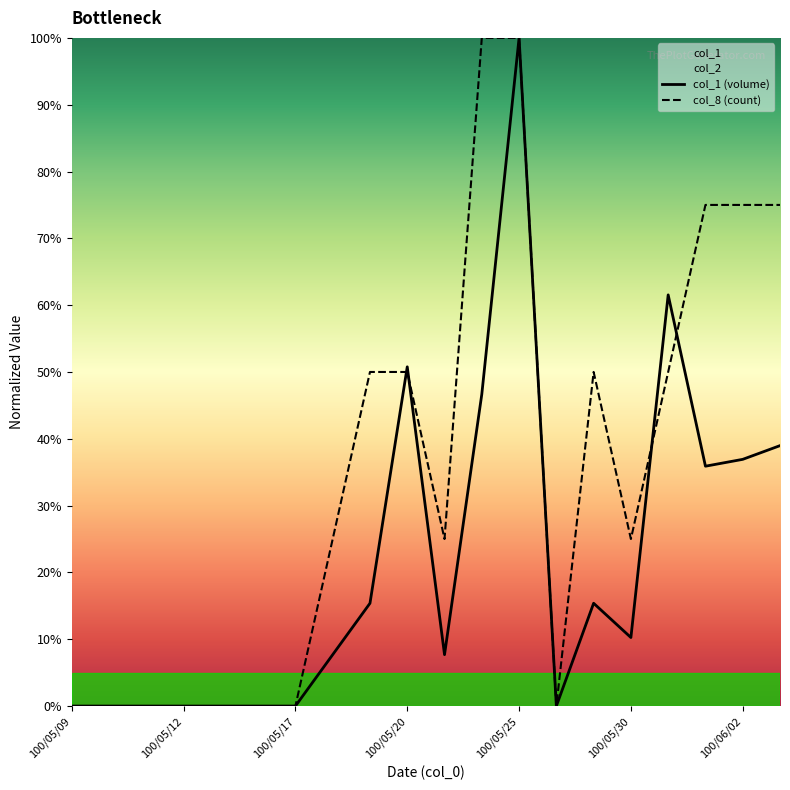

What is the label of the 1st point from the left?

100/05/09